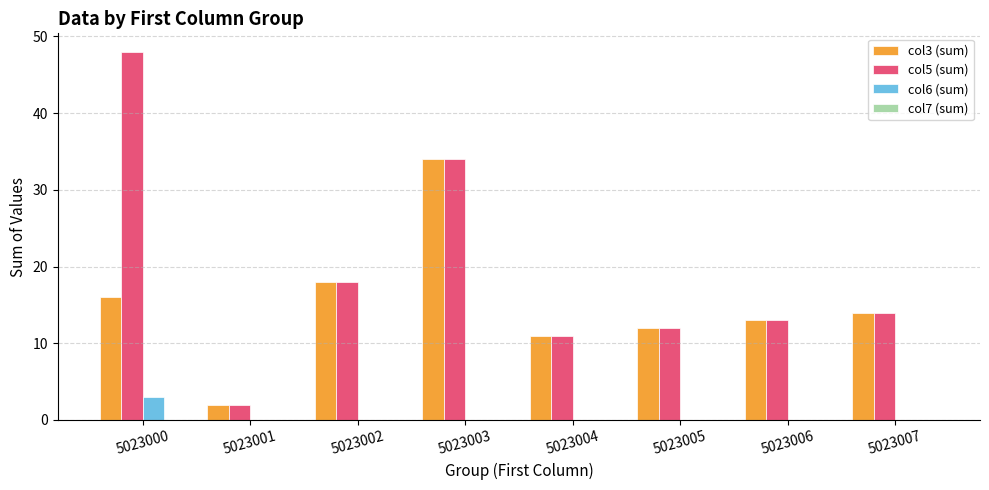

Which series has the largest total across all categories?

col5 (sum)